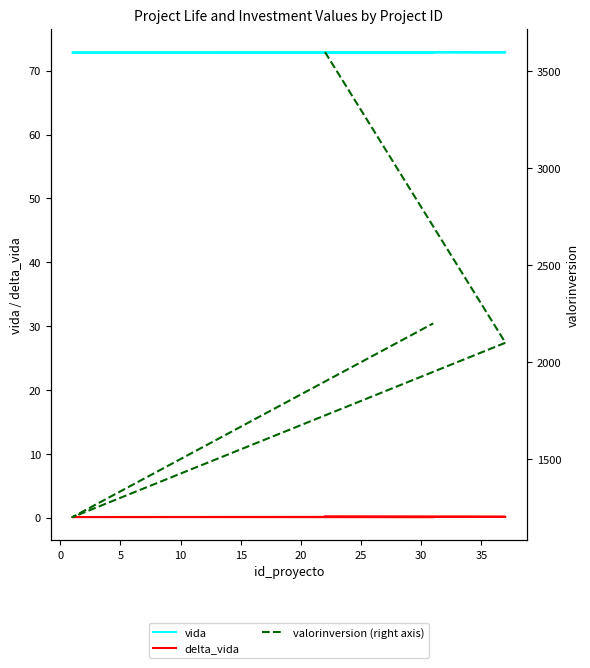

How many lines are shown in the chart?

3